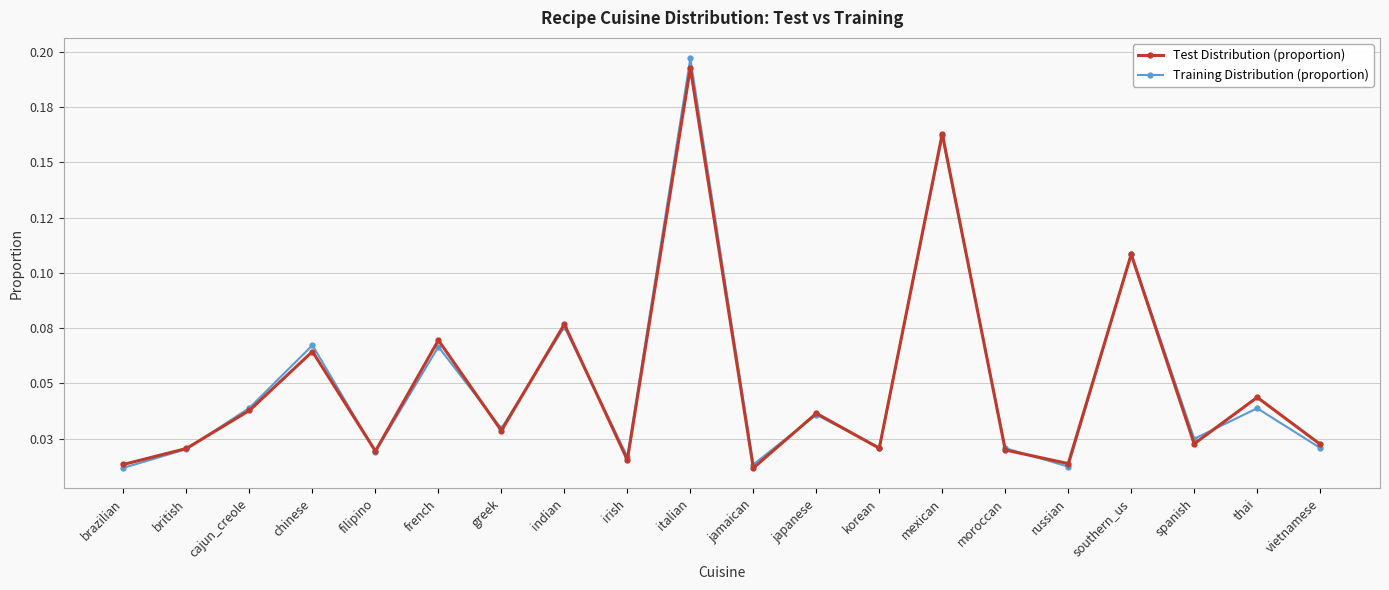

List the series in order of their overall mean, highest first.

Training Distribution (proportion), Test Distribution (proportion)